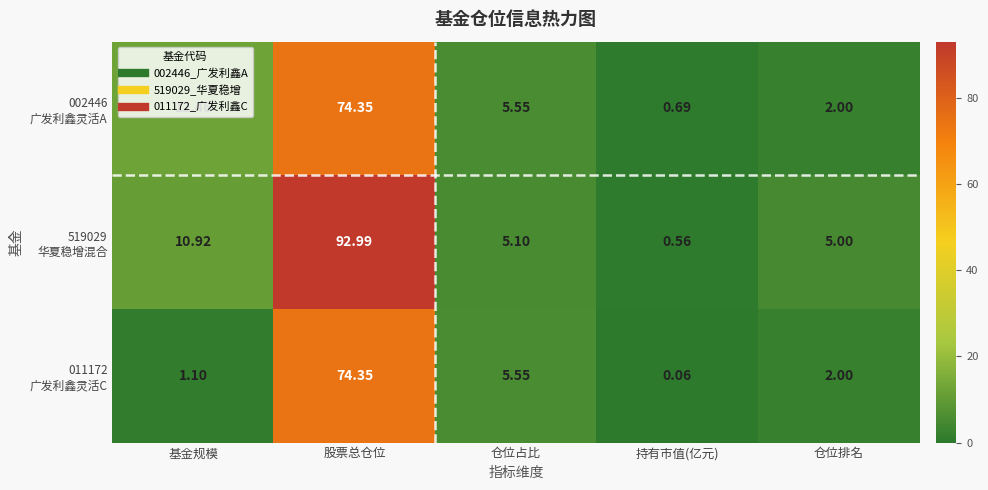

Which label corresponds to the smallest value in the chart?

持有市值(亿元)